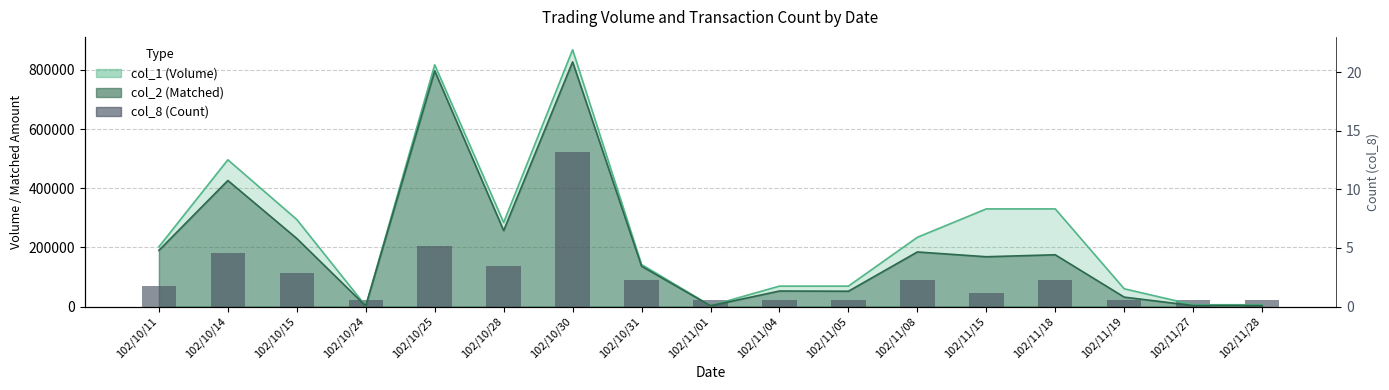

Reading left to right, what are all the values shown in this chart?

67930.4	181147.8	113217.4	22643.5	203791.3	135860.9	520800.0	90573.9	22643.5	22643.5	22643.5	90573.9	45287.0	90573.9	22643.5	22643.5	22643.5